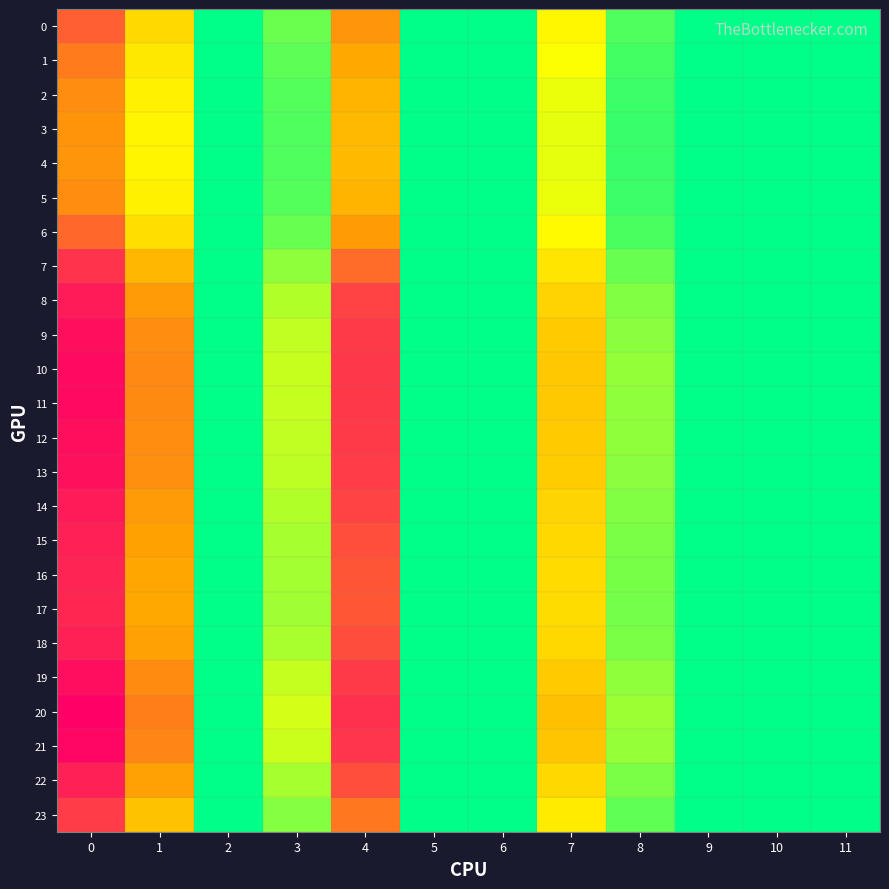

What is the total value across all series at 8?

11.2